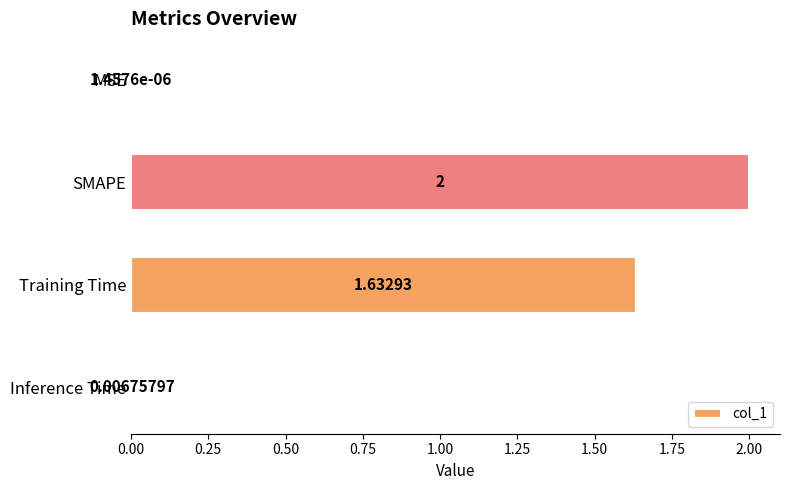

What is the average value?

0.9